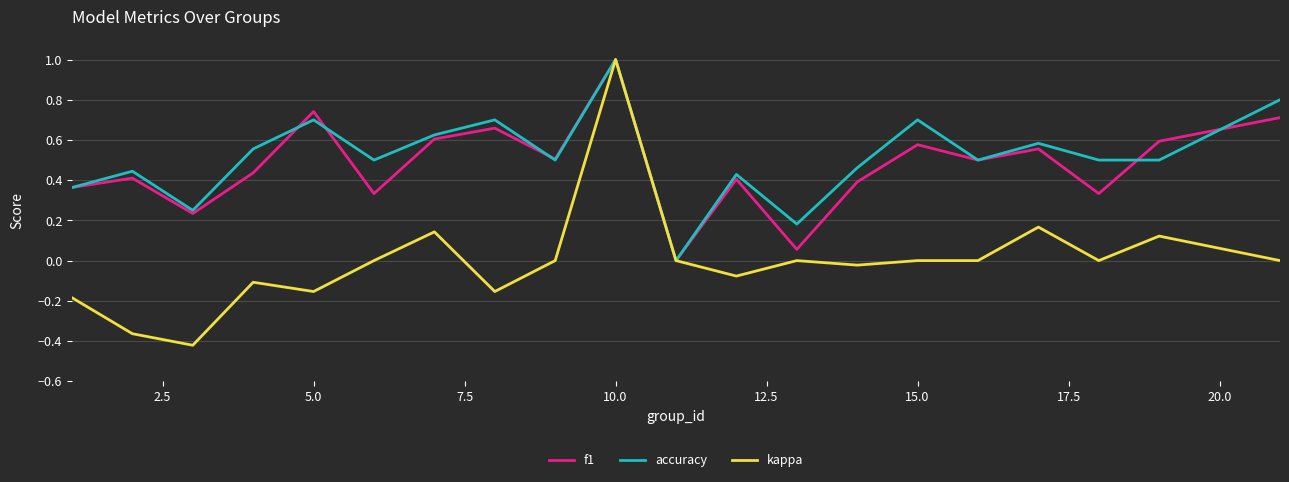

Which series has the widest spread of values?

kappa